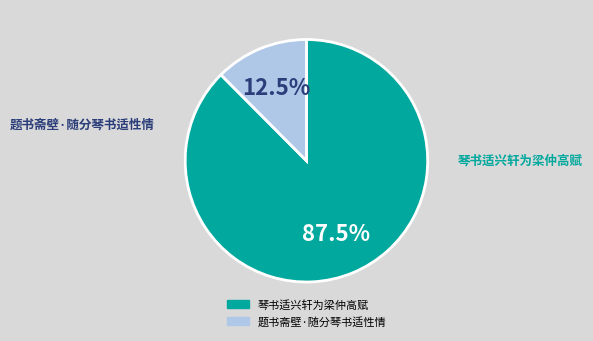

Which category accounts for the majority?

琴书适兴轩为梁仲高赋